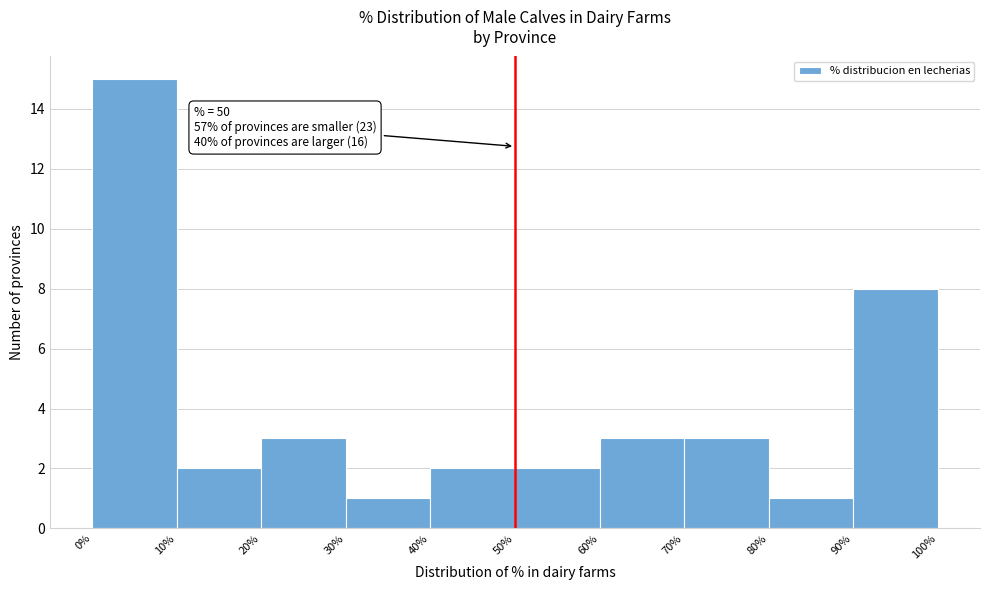

Over which range of the x-axis is the bar tallest?

0% to 10%